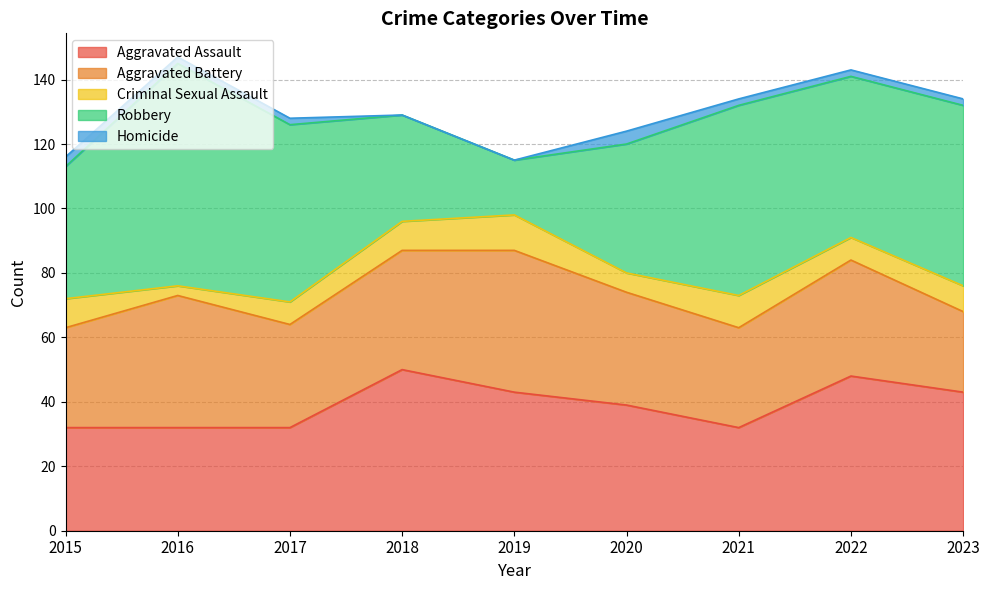

What is the value of the Aggravated Assault point at the 6th from the left?

39